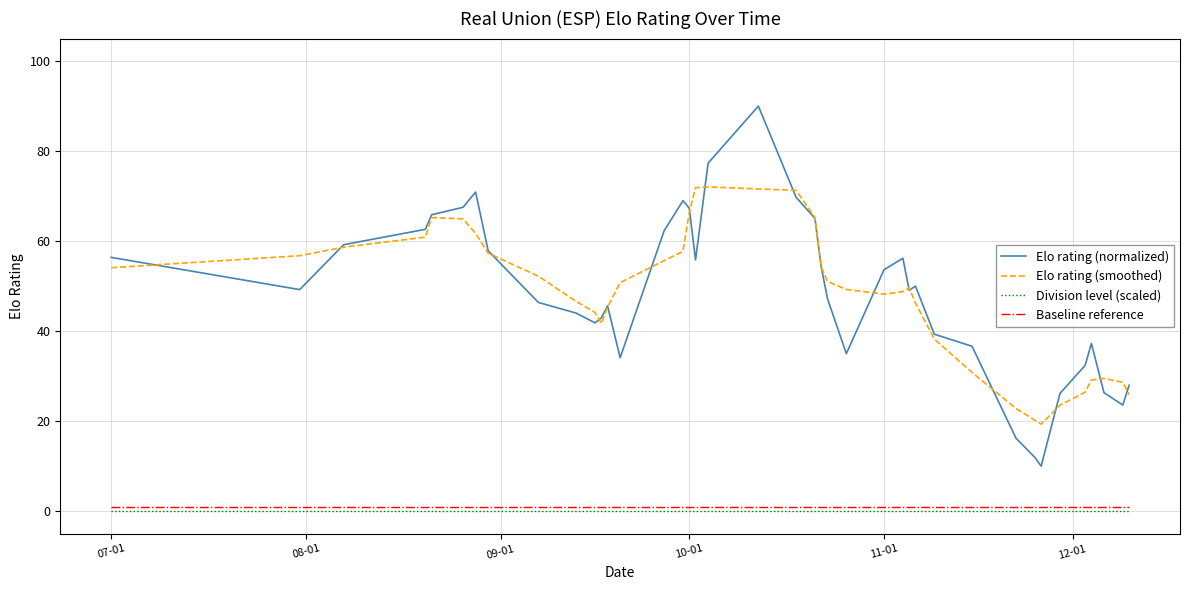

What is the maximum value shown in the chart?

90.0